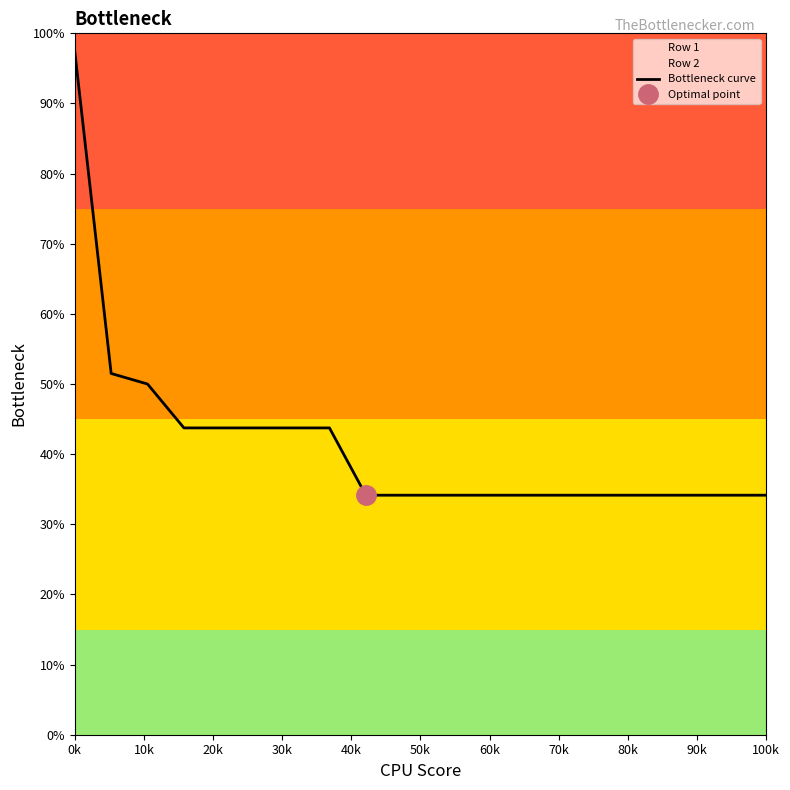

How many lines are shown in the chart?

1